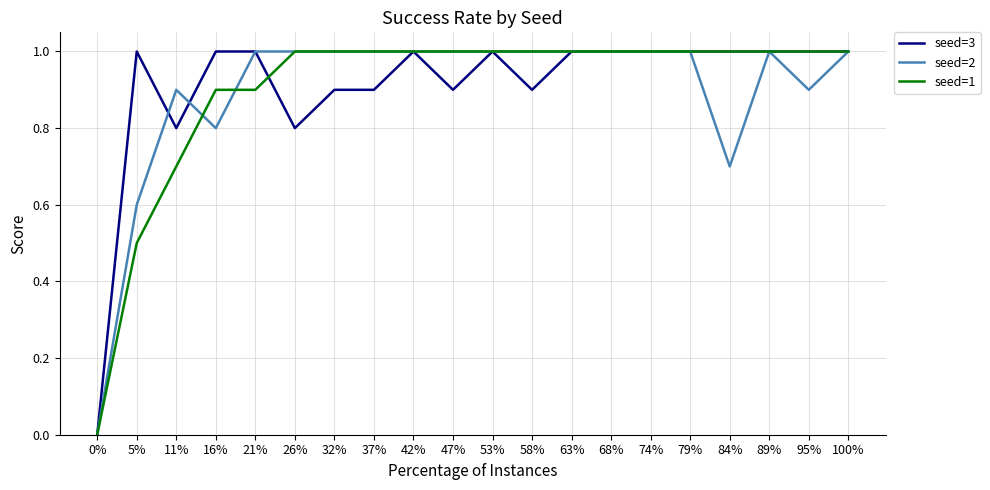

What is the difference between the maximum and minimum values in the seed=2 series?

1.0